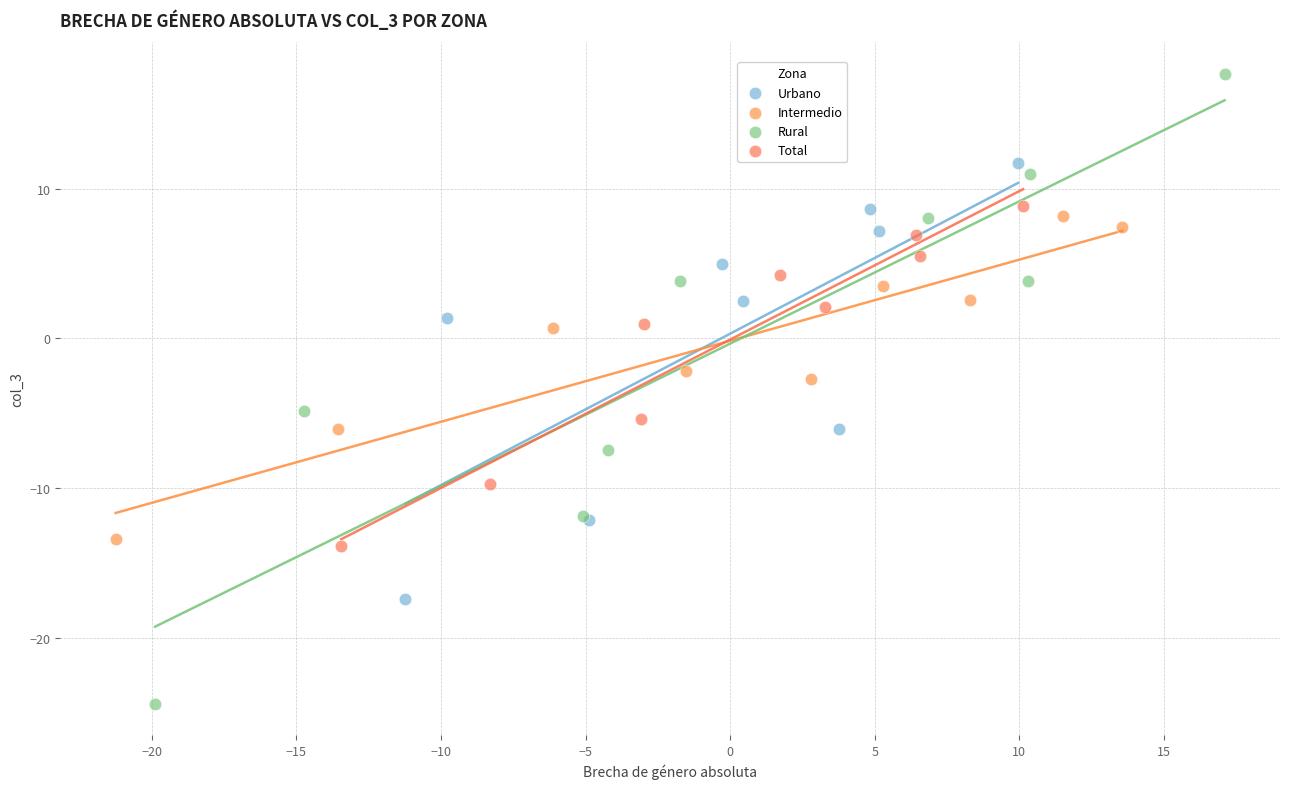

Which series has the widest spread of Y values?

Rural